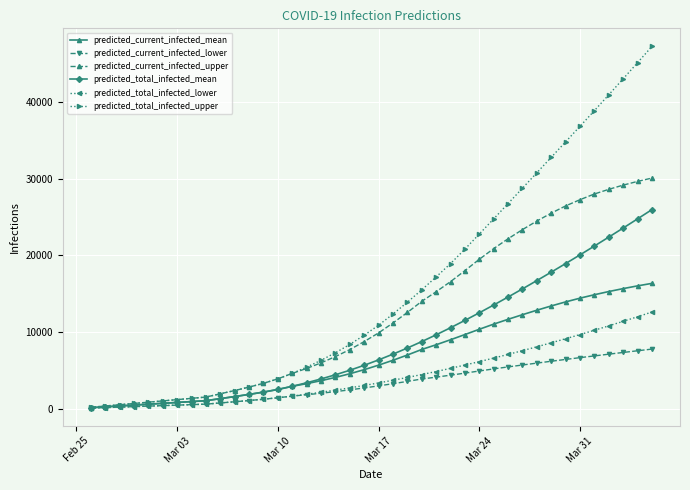

At how many categories does at least one series exceed 30556?

9